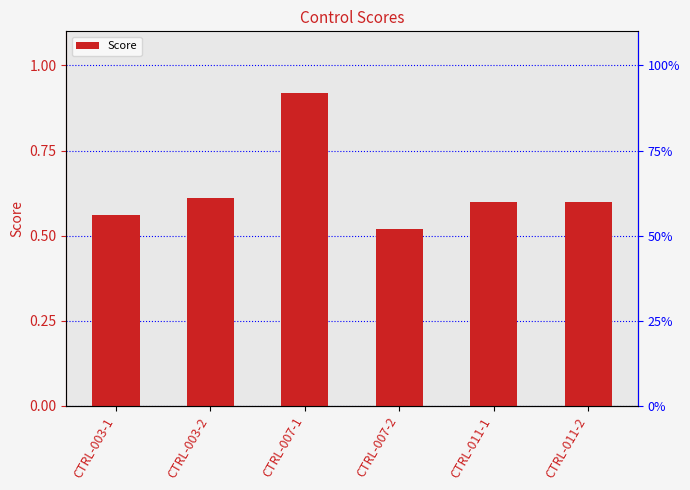

Which has a higher value, CTRL-007-1 or CTRL-003-2?

CTRL-007-1